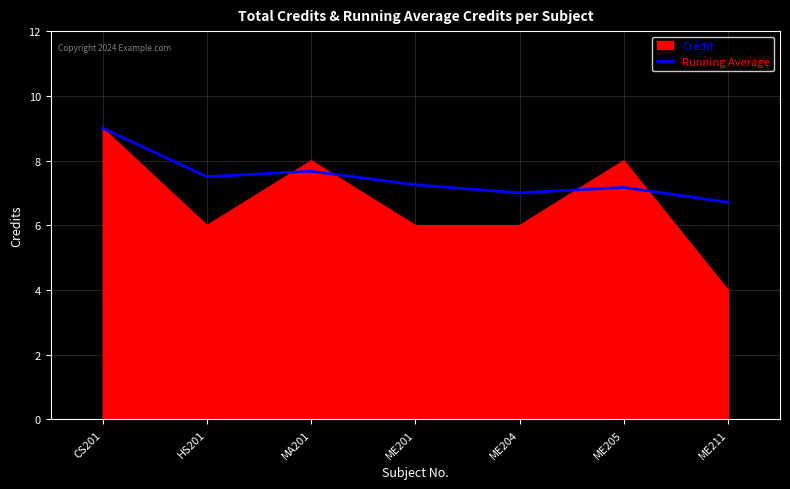

Which series has the largest range (max minus min)?

Credit